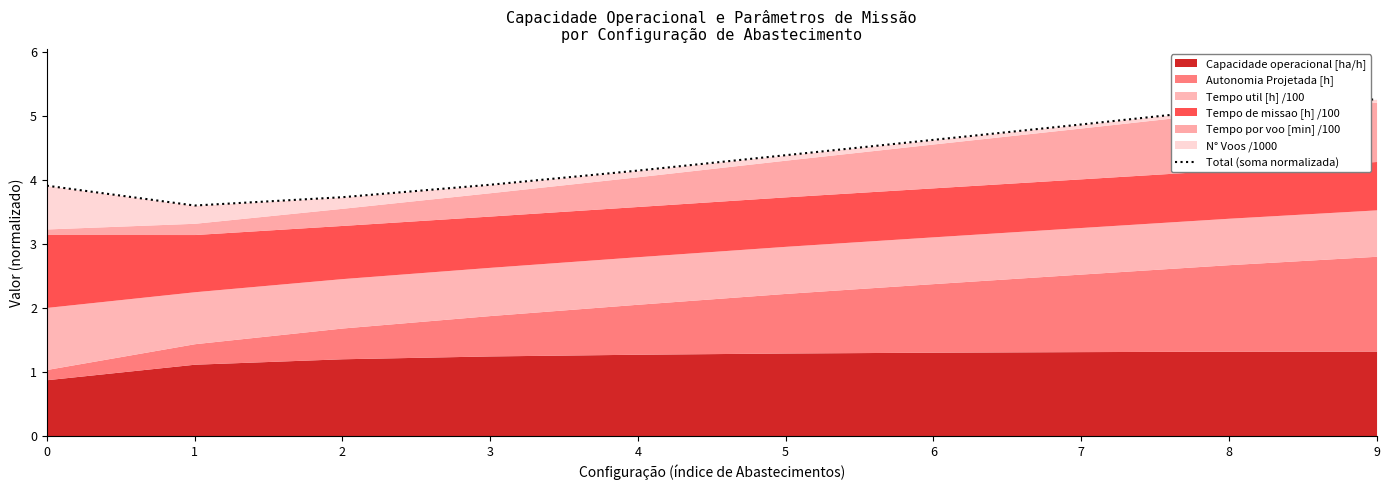

How many interior local valleys (lower than both neighbors) does the data have?

1